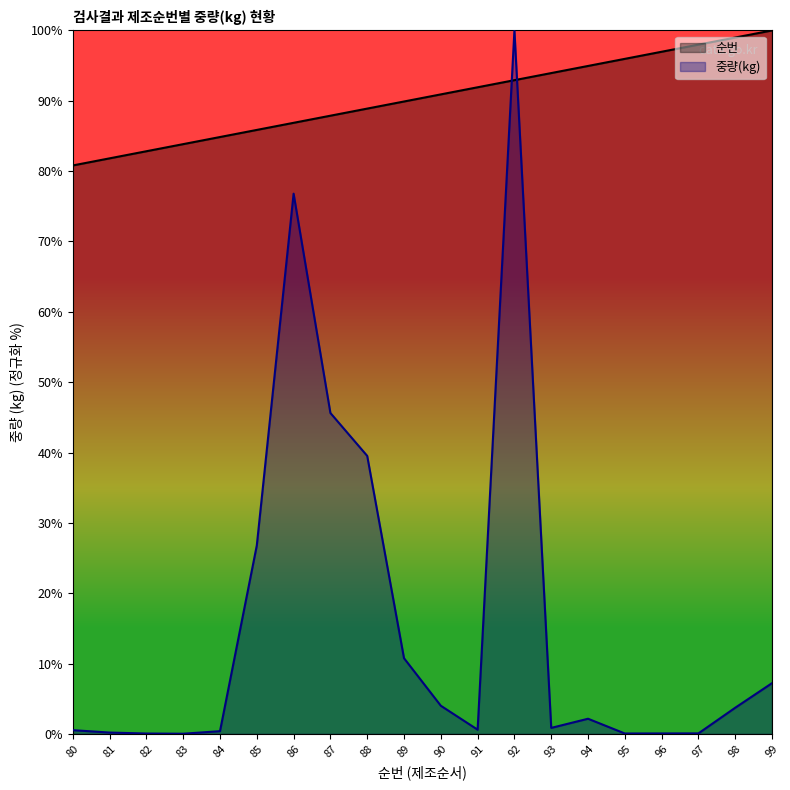

What is the approximate value of 순번 at 92?

92.9